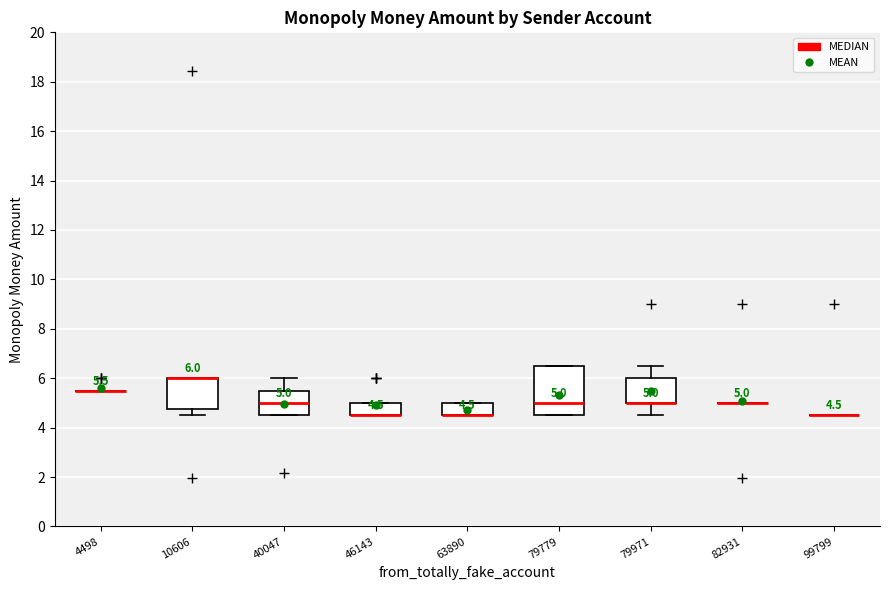

Which box is the tallest, from its lower edge to its upper edge?

79779